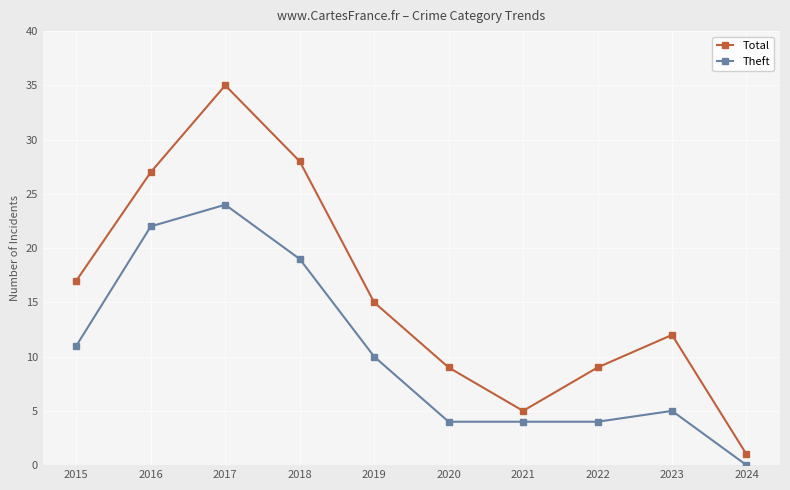

At which category does the chart reach its minimum across all series?

2024